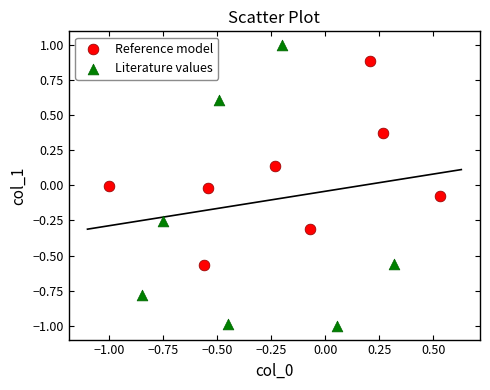

Which series contains the highest Y value?

Literature values